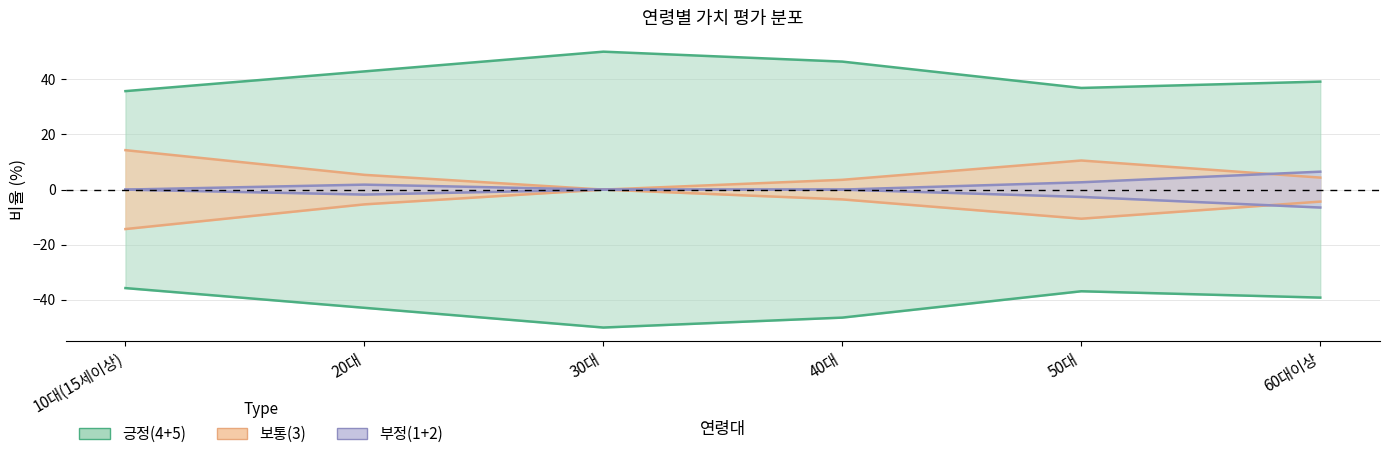

At which category does 부정(1+2) reach its first local peak?

20대